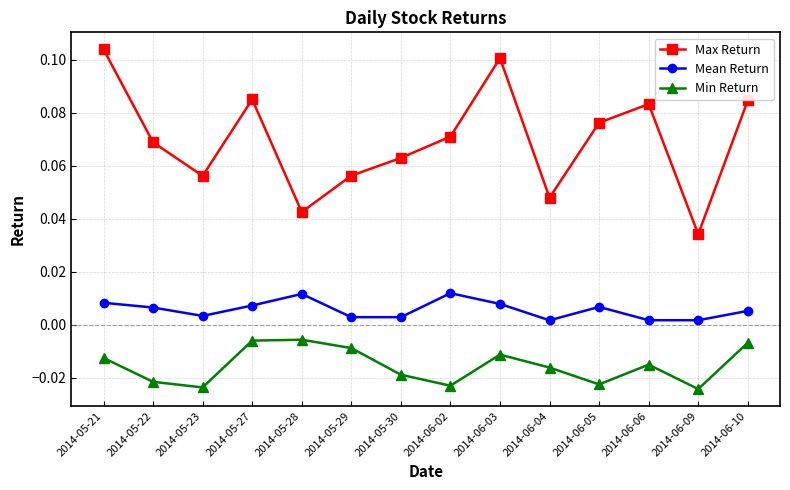

What is the sum of all Max Return values?

1.0